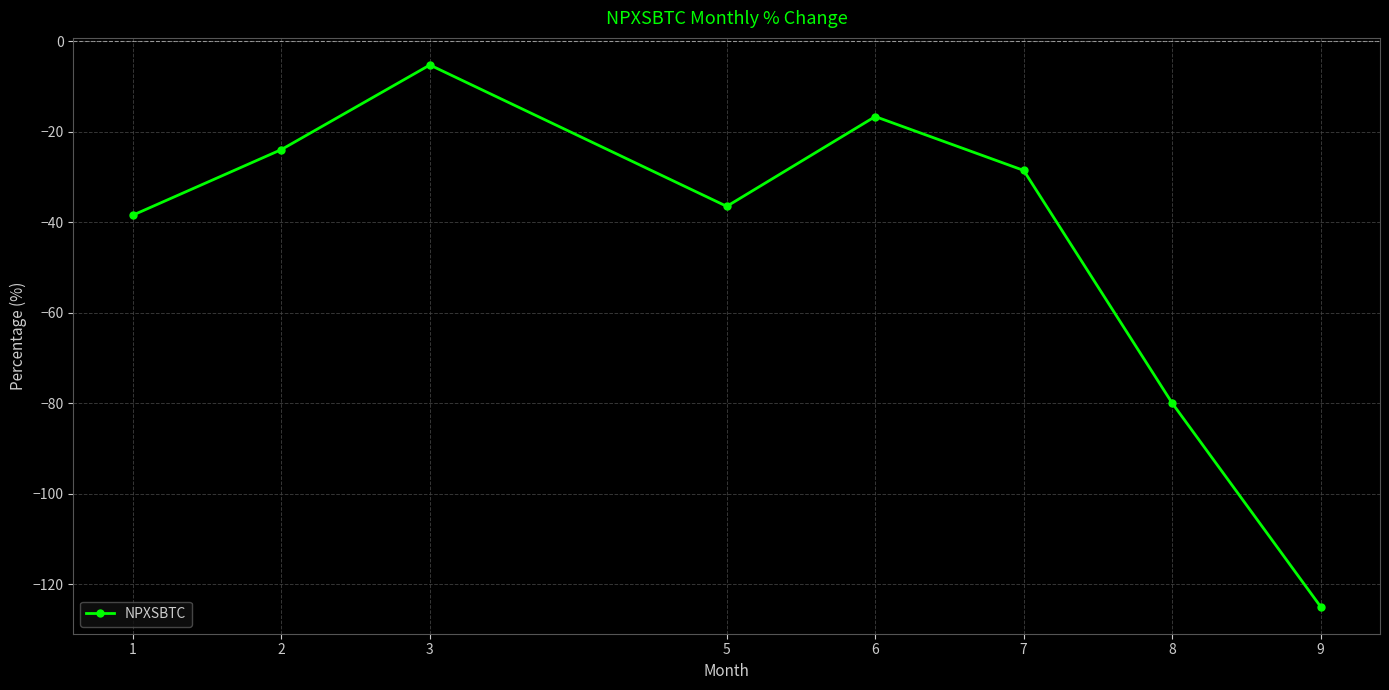

How many data points are above -28?

3